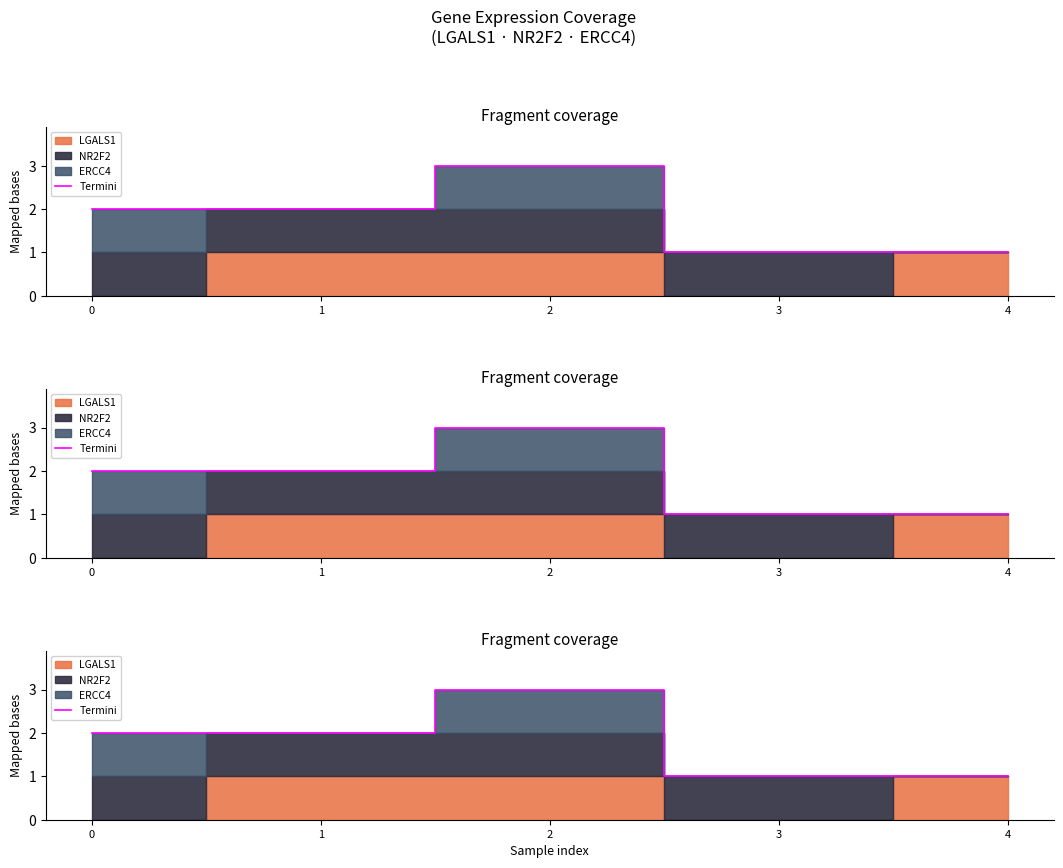

Which label corresponds to the largest value in the chart?

2